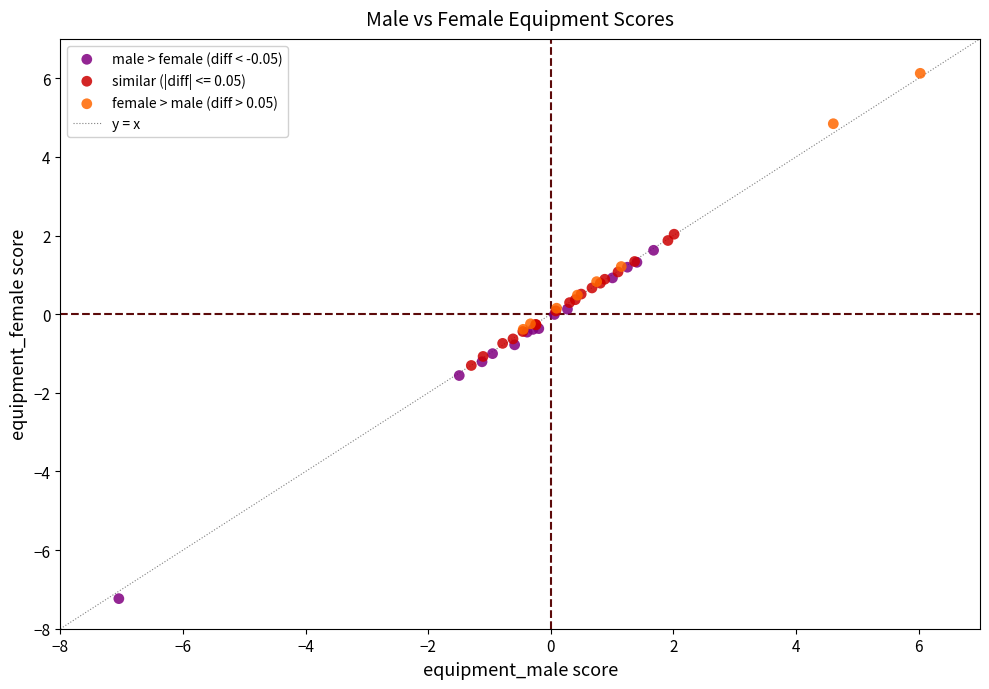

Which series reaches the minimum Y coordinate?

male > female (diff < -0.05)